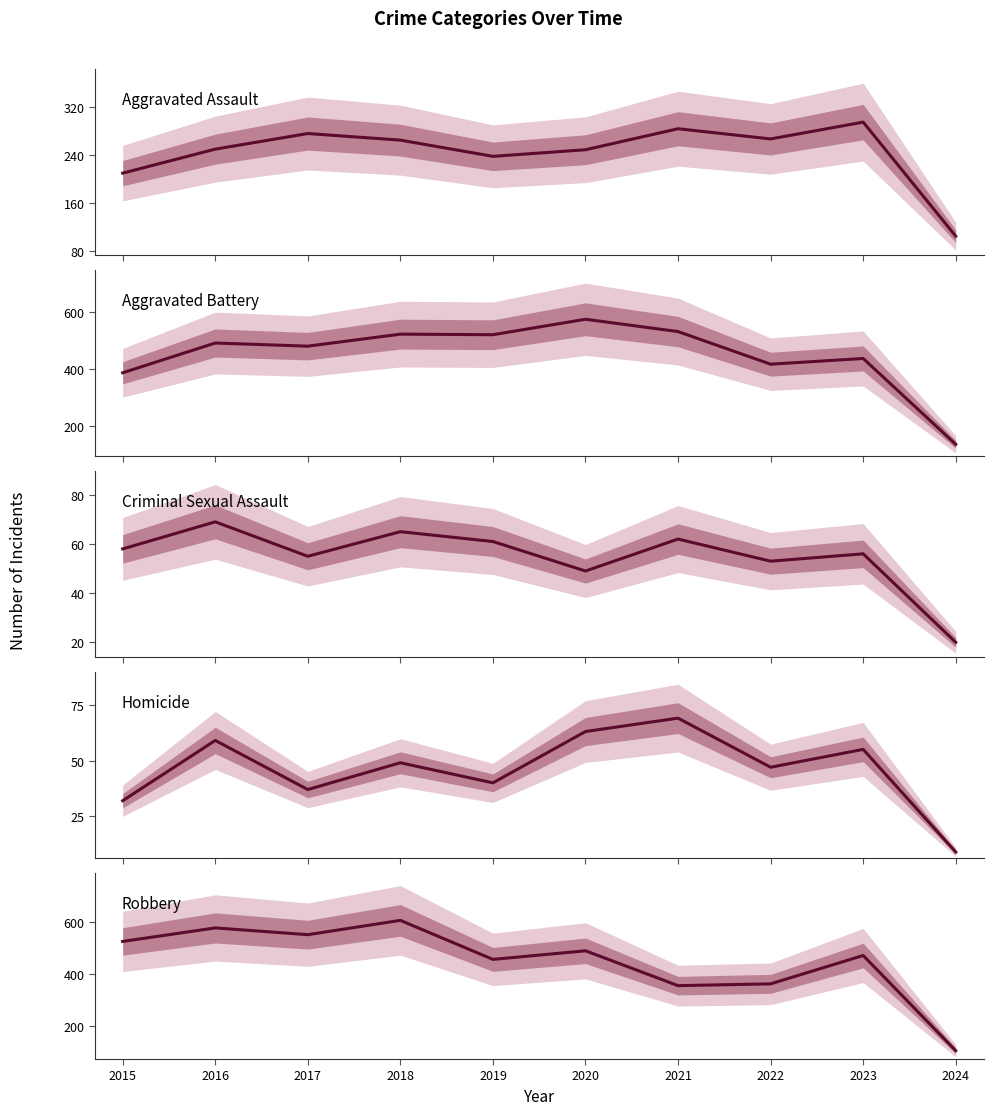

Which series changed the most between 2017 and 2021?

Robbery